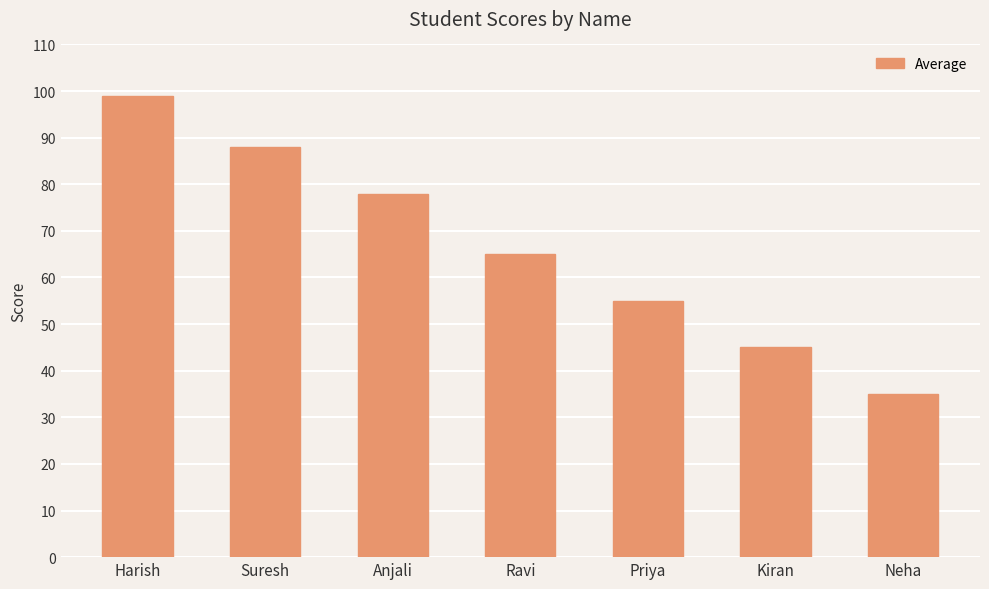

What is the change in value from Ravi to Priya?

-10